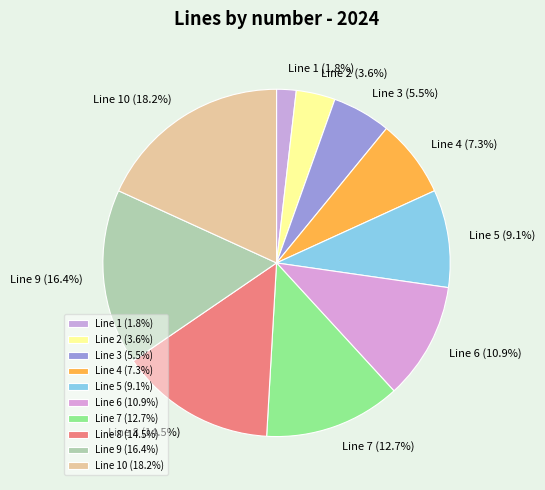

How many segments does this pie chart have?

10